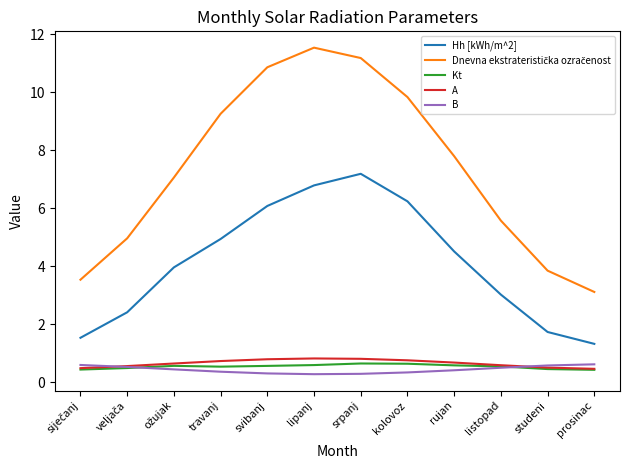

What position from the right is srpanj?

6